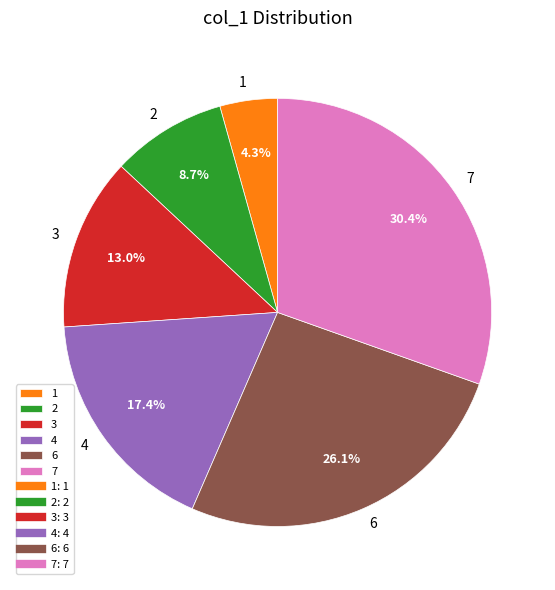

To the nearest percent, what is the difference between the largest and smallest slice percentages?

26%